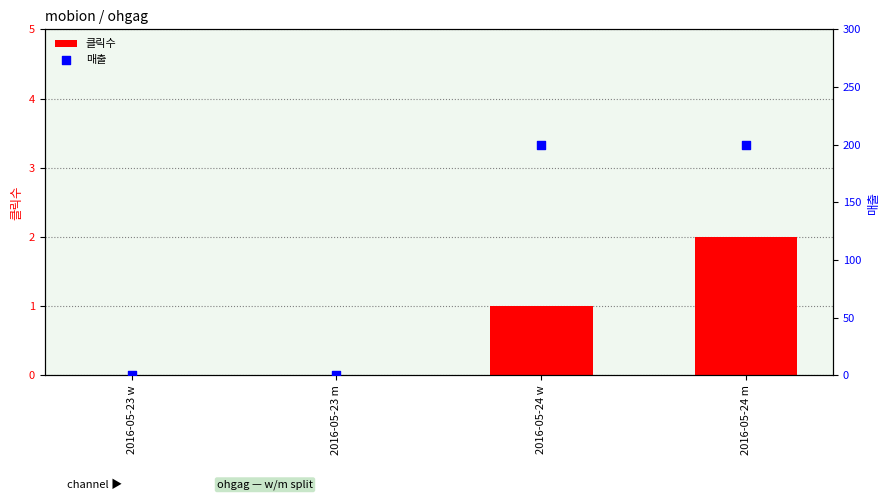

Which series reaches the minimum Y coordinate?

클릭수